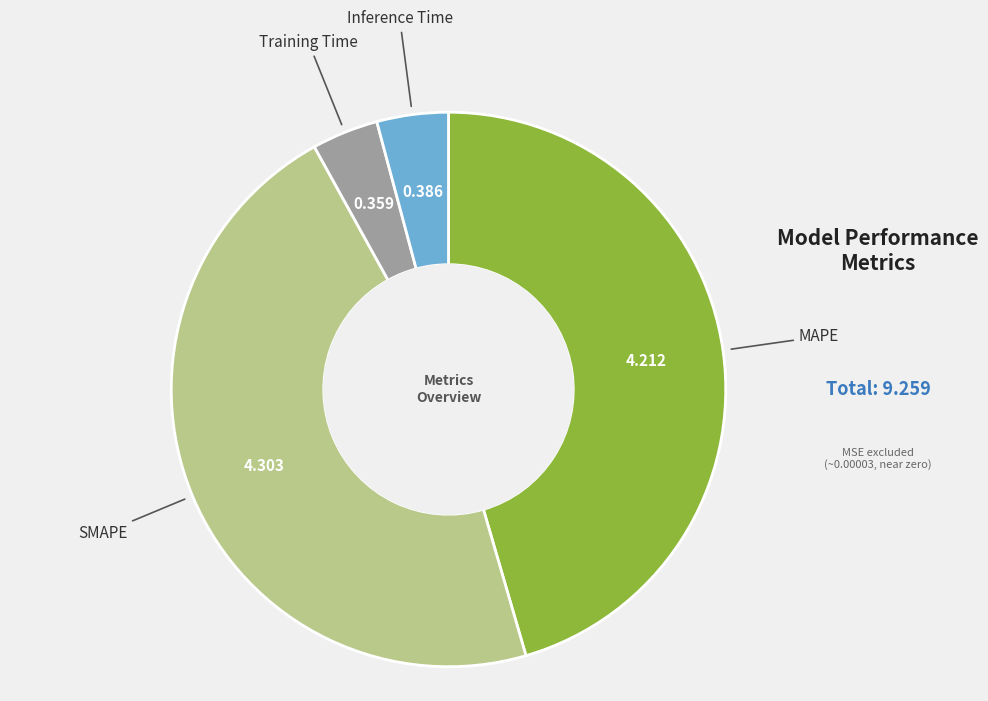

Does any single category account for the majority?

No